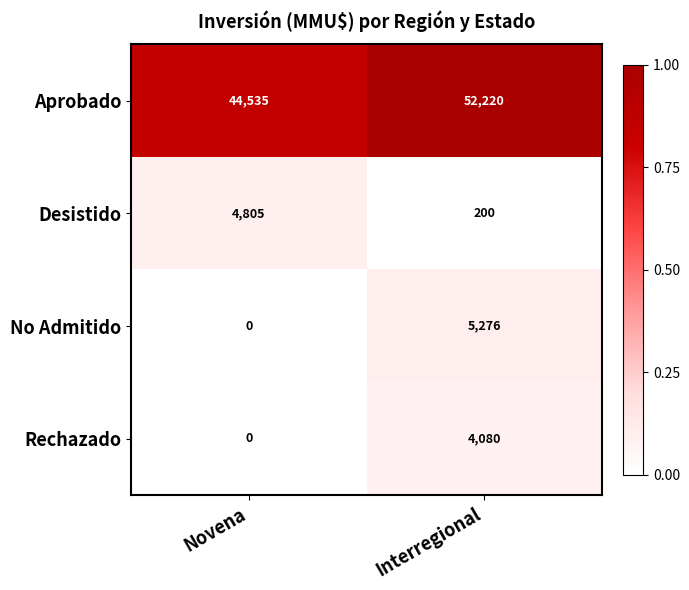

What is the maximum value for Aprobado?

52220